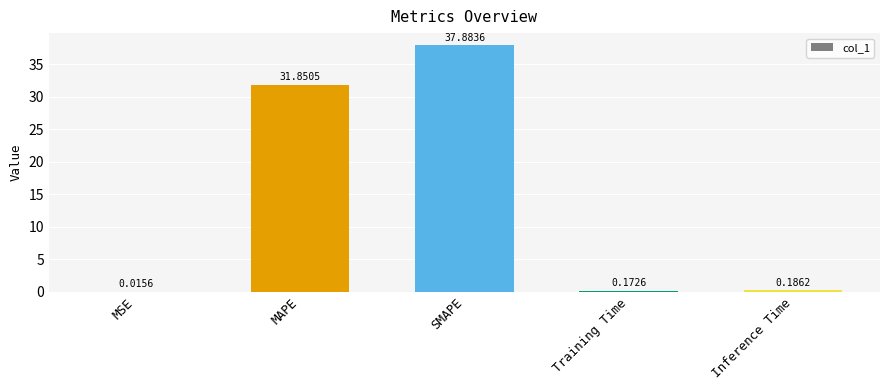

Which has a higher value, MSE or Inference Time?

Inference Time